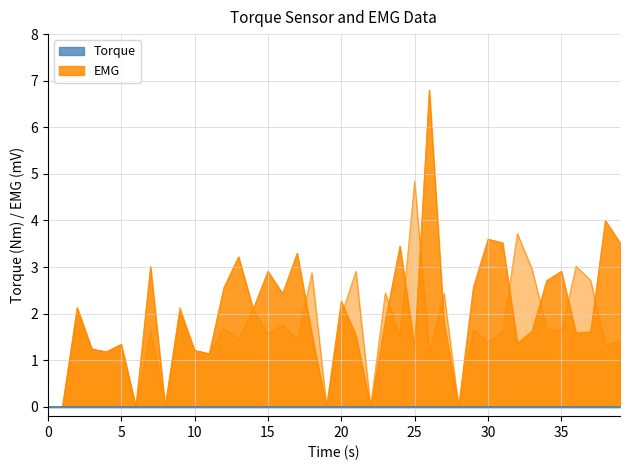

The value of Odd_Corners_H at 20 is 2.0. True or false?

False